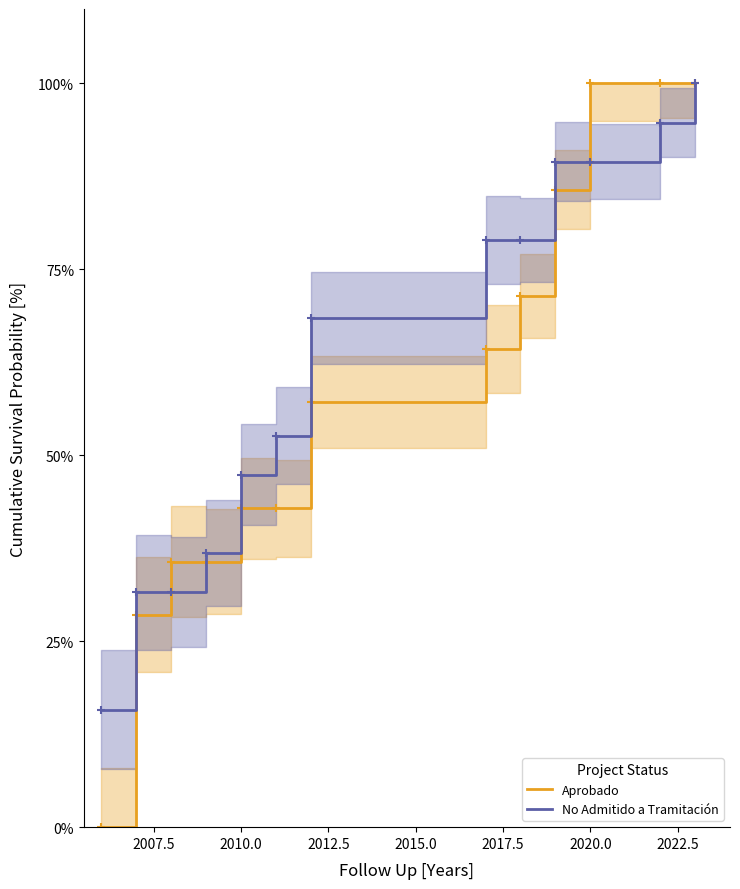

True or false: Aprobado has a value of 100.0 at 2020.0.

True